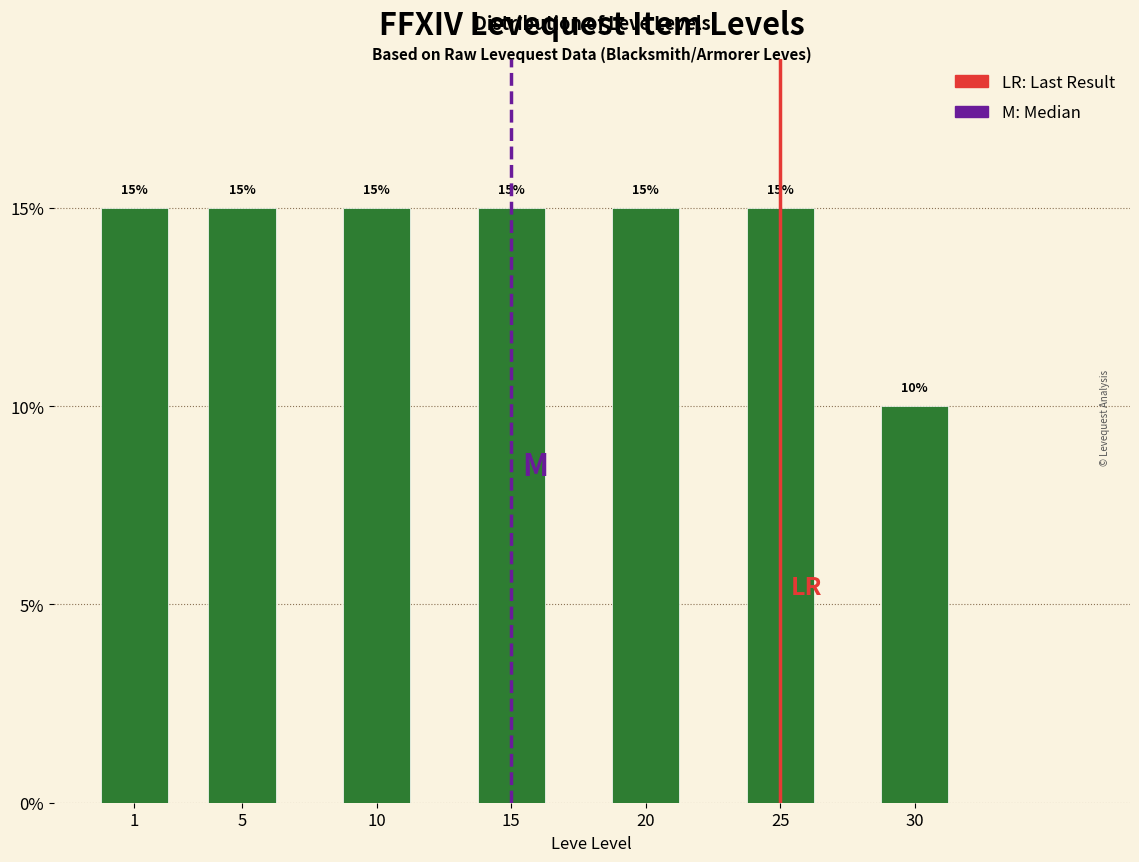

Reading left to right, what are all the values shown in this chart?

1=15	5=15	10=15	15=15	20=15	25=15	30=10